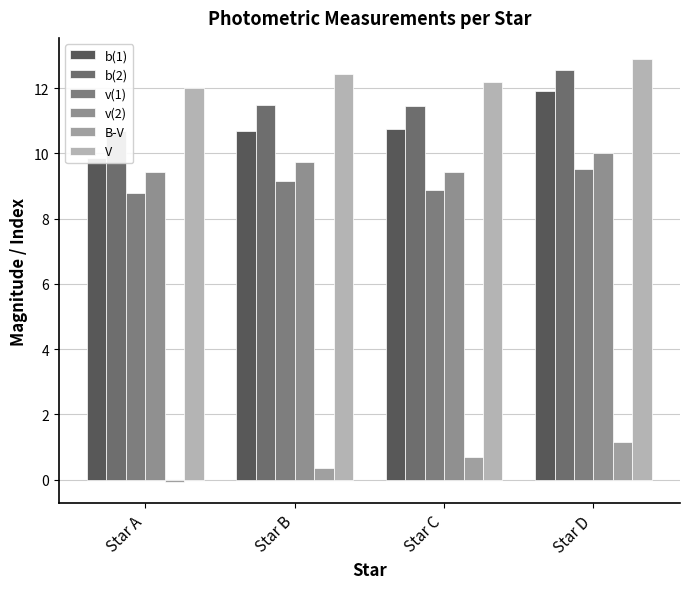

What is the minimum value for B-V?

-0.1